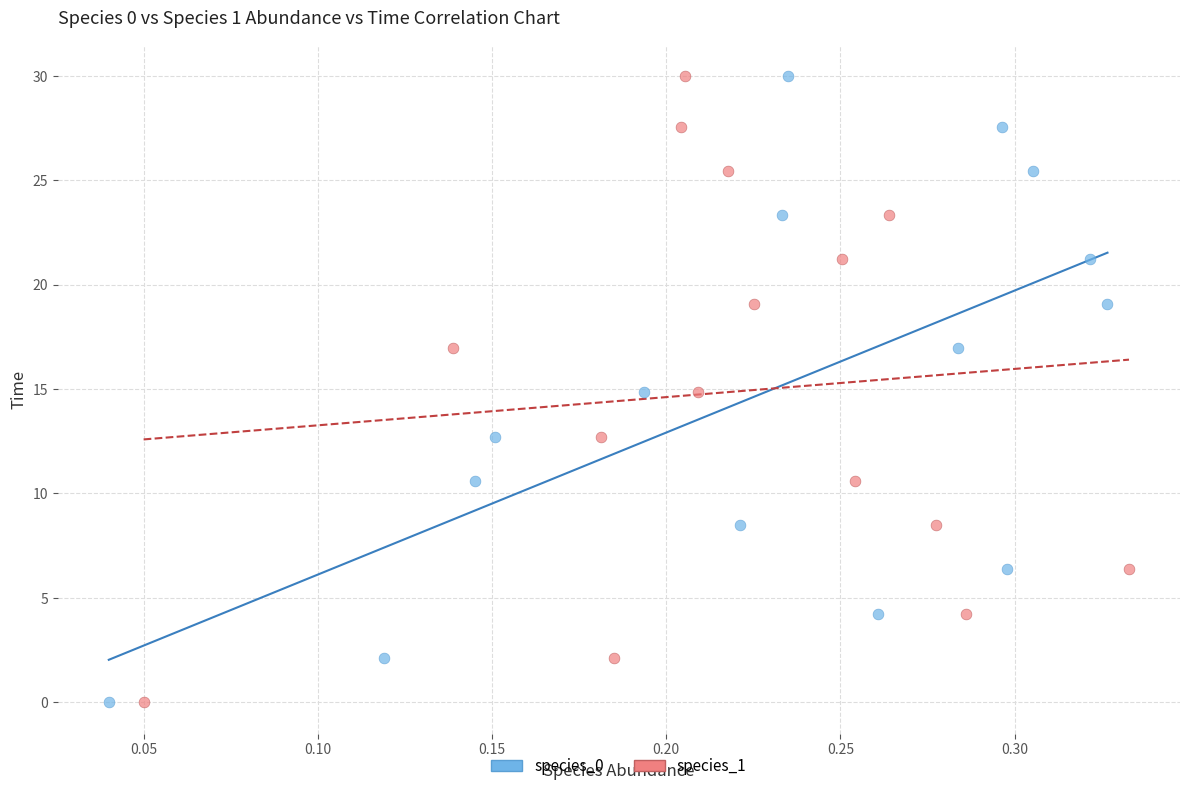

What are all the series names shown in the legend?

species_0, species_1